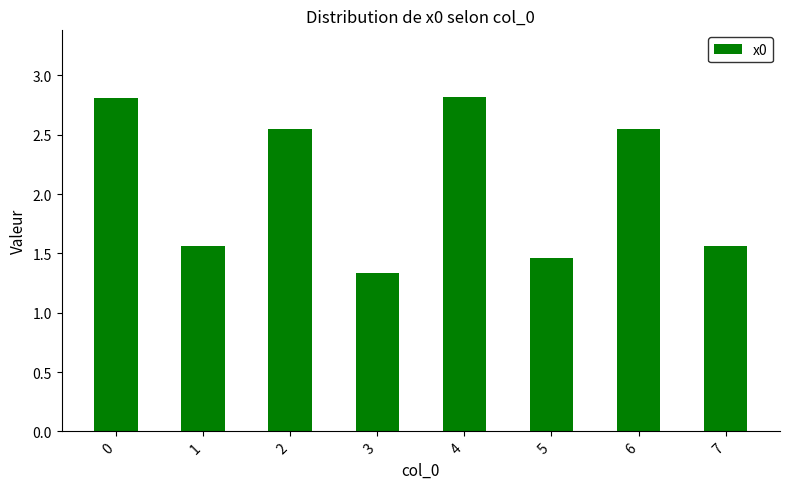

What is the average value?

2.1